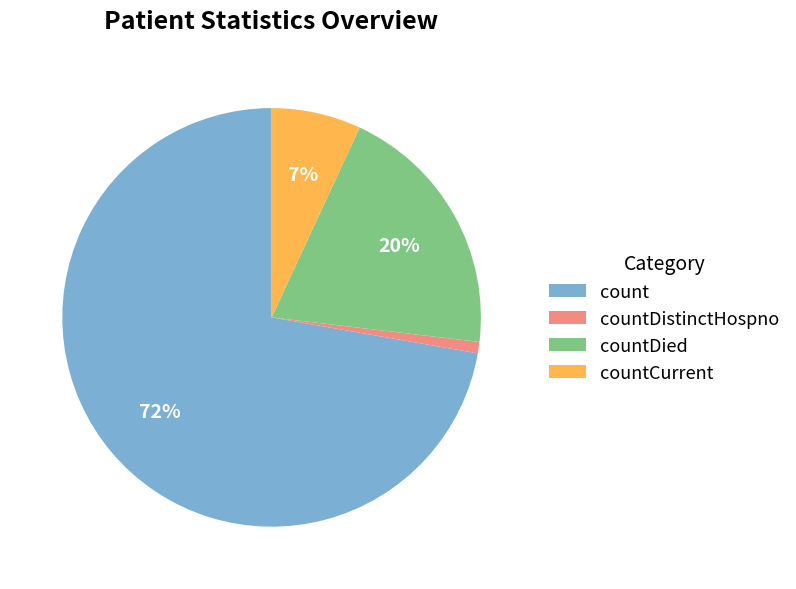

To the nearest percent, what is the difference between the largest and smallest slice percentages?

71%